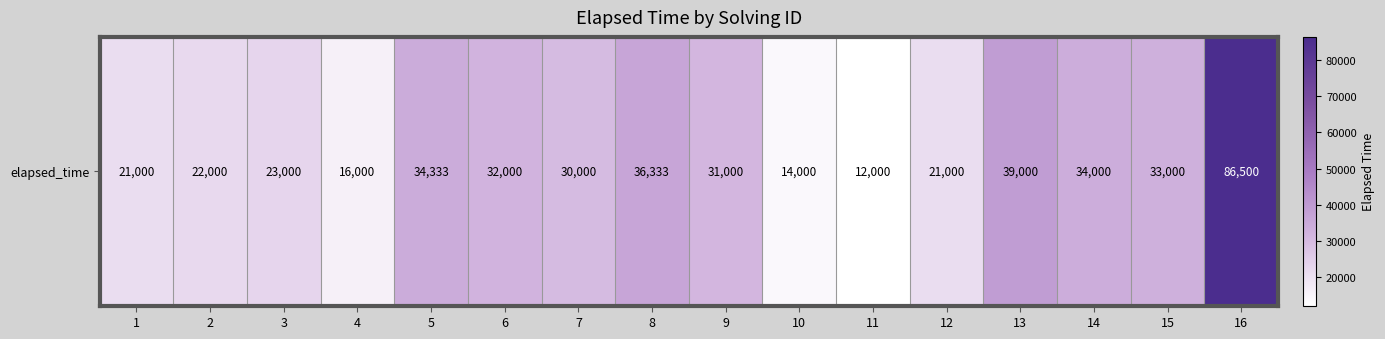

Which category has the lowest value across all series?

11